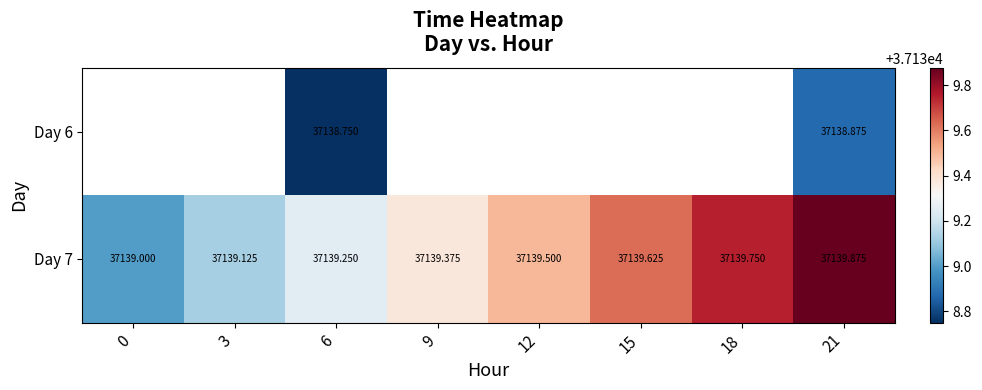

Rank the series at 21 from lowest to highest value.

Day 6, Day 7